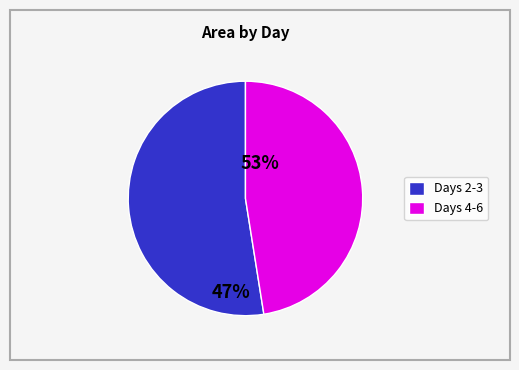

Is there a majority slice in this chart?

Yes